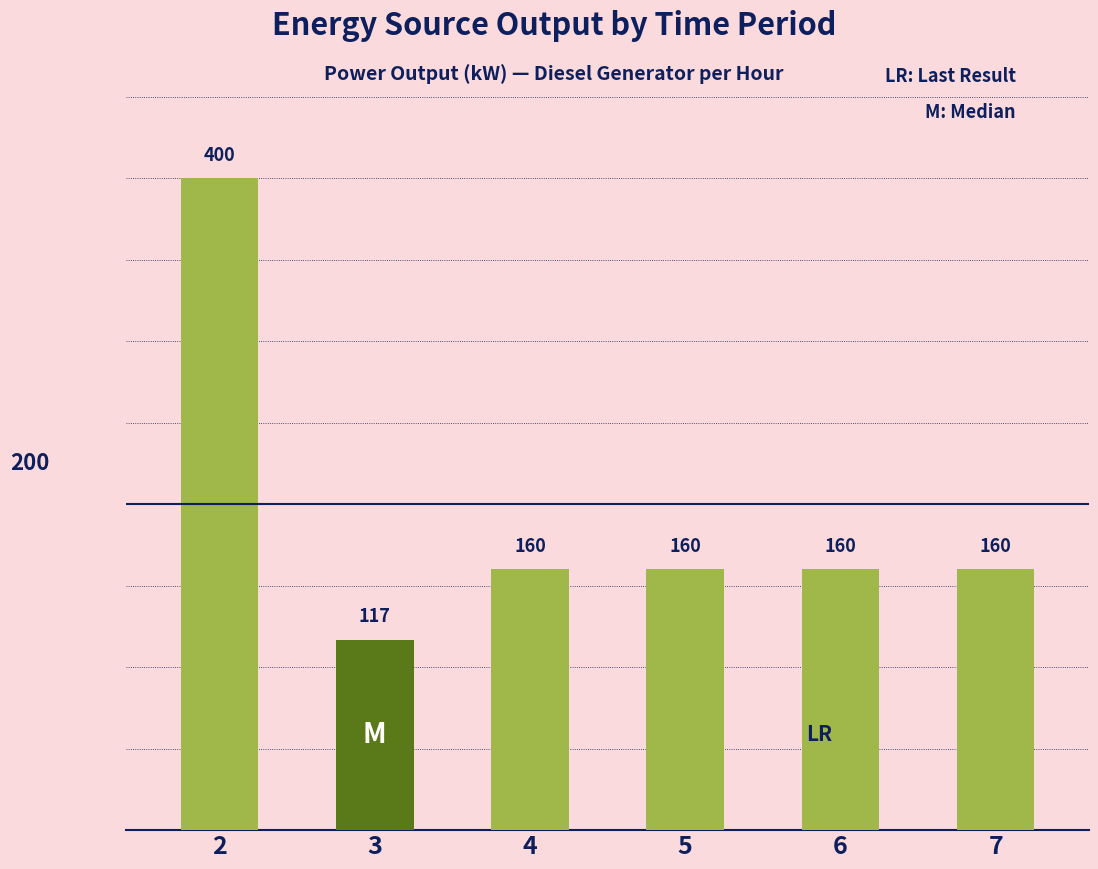

Reading left to right, extract all data points from this chart.

2=400.0	3=117.0	4=160.0	5=160.0	6=160.0	7=160.0